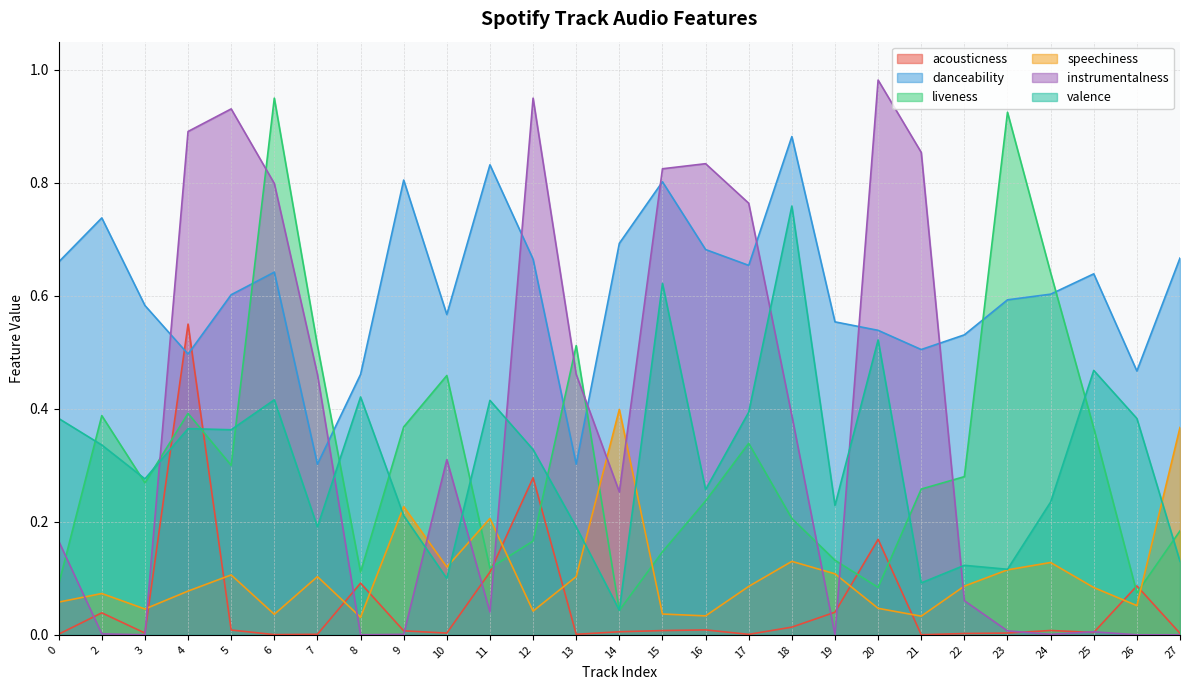

Reading left to right, extract all data points from this chart.

acousticness: 0=0.0	2=0.0	3=0.0	4=0.6	5=0.0	6=0.0	7=0.0	8=0.1	9=0.0	10=0.0	11=0.1	12=0.3	13=0.0	14=0.0	15=0.0	16=0.0	17=0.0	18=0.0	19=0.0	20=0.2	21=0.0	22=0.0	23=0.0	24=0.0	25=0.0	26=0.1	27=0.0
danceability: 0=0.7	2=0.7	3=0.6	4=0.5	5=0.6	6=0.6	7=0.3	8=0.5	9=0.8	10=0.6	11=0.8	12=0.7	13=0.3	14=0.7	15=0.8	16=0.7	17=0.7	18=0.9	19=0.6	20=0.5	21=0.5	22=0.5	23=0.6	24=0.6	25=0.6	26=0.5	27=0.7
liveness: 0=0.1	2=0.4	3=0.3	4=0.4	5=0.3	6=0.9	7=0.5	8=0.1	9=0.4	10=0.5	11=0.1	12=0.2	13=0.5	14=0.0	15=0.1	16=0.2	17=0.3	18=0.2	19=0.1	20=0.1	21=0.3	22=0.3	23=0.9	24=0.6	25=0.4	26=0.1	27=0.2
speechiness: 0=0.1	2=0.1	3=0.0	4=0.1	5=0.1	6=0.0	7=0.1	8=0.0	9=0.2	10=0.1	11=0.2	12=0.0	13=0.1	14=0.4	15=0.0	16=0.0	17=0.1	18=0.1	19=0.1	20=0.0	21=0.0	22=0.1	23=0.1	24=0.1	25=0.1	26=0.1	27=0.4
instrumentalness: 0=0.2	2=0.0	3=0.0	4=0.9	5=0.9	6=0.8	7=0.5	8=0.0	9=0.0	10=0.3	11=0.0	12=0.9	13=0.5	14=0.3	15=0.8	16=0.8	17=0.8	18=0.4	19=0.0	20=1.0	21=0.9	22=0.1	23=0.0	24=0.0	25=0.0	26=0.0	27=0.0
valence: 0=0.4	2=0.3	3=0.3	4=0.4	5=0.4	6=0.4	7=0.2	8=0.4	9=0.2	10=0.1	11=0.4	12=0.3	13=0.2	14=0.0	15=0.6	16=0.3	17=0.4	18=0.8	19=0.2	20=0.5	21=0.1	22=0.1	23=0.1	24=0.2	25=0.5	26=0.4	27=0.1